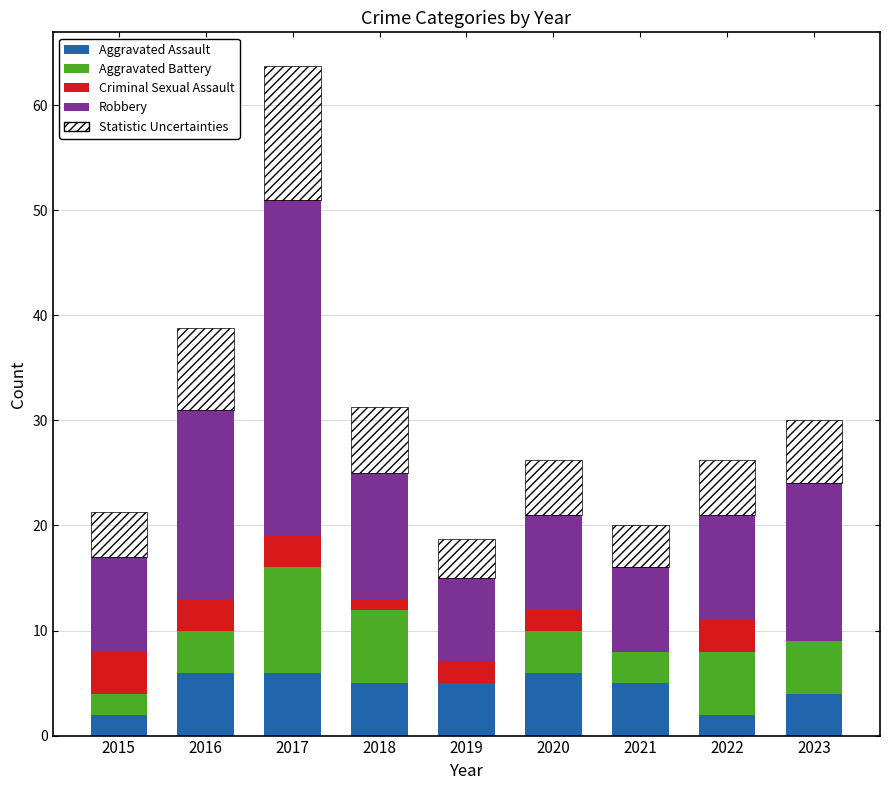

How many data points in Criminal Sexual Assault are less than 2?

3